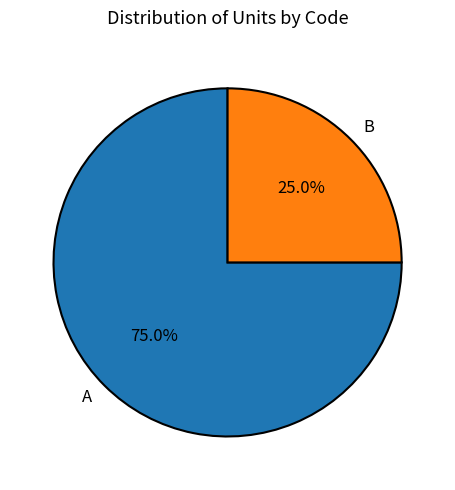

Combined, what portion of the pie is A and B?

100.0%